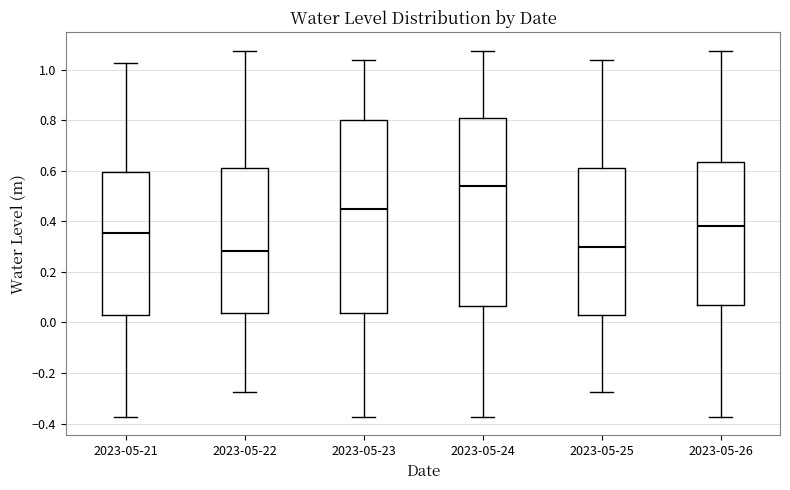

Which box's median line is the highest?

2023-05-24